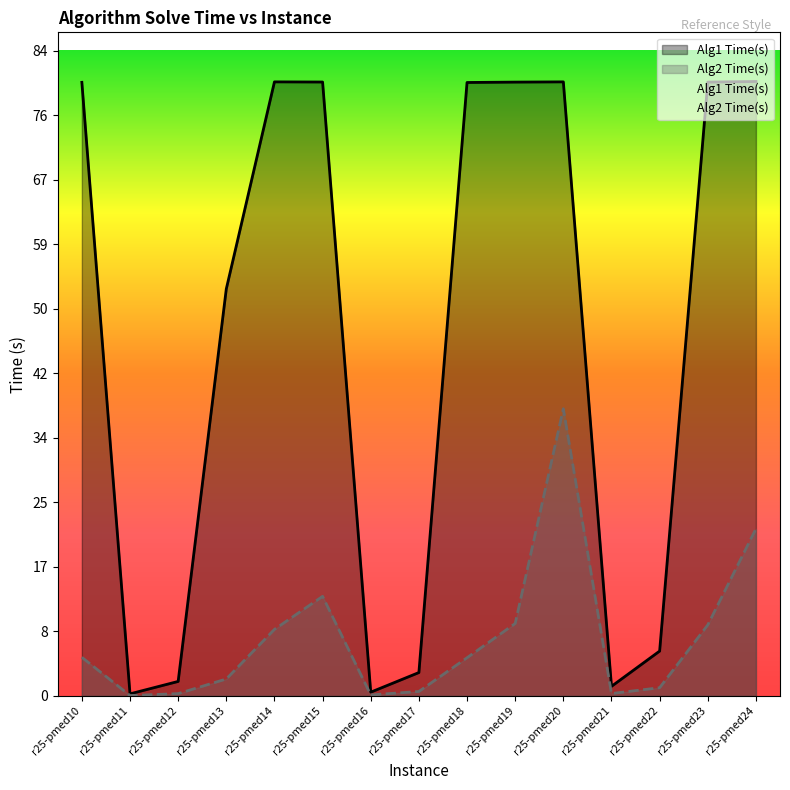

Between r25-pmed10 and r25-pmed12, which series saw the biggest shift?

Alg1 Time(s)